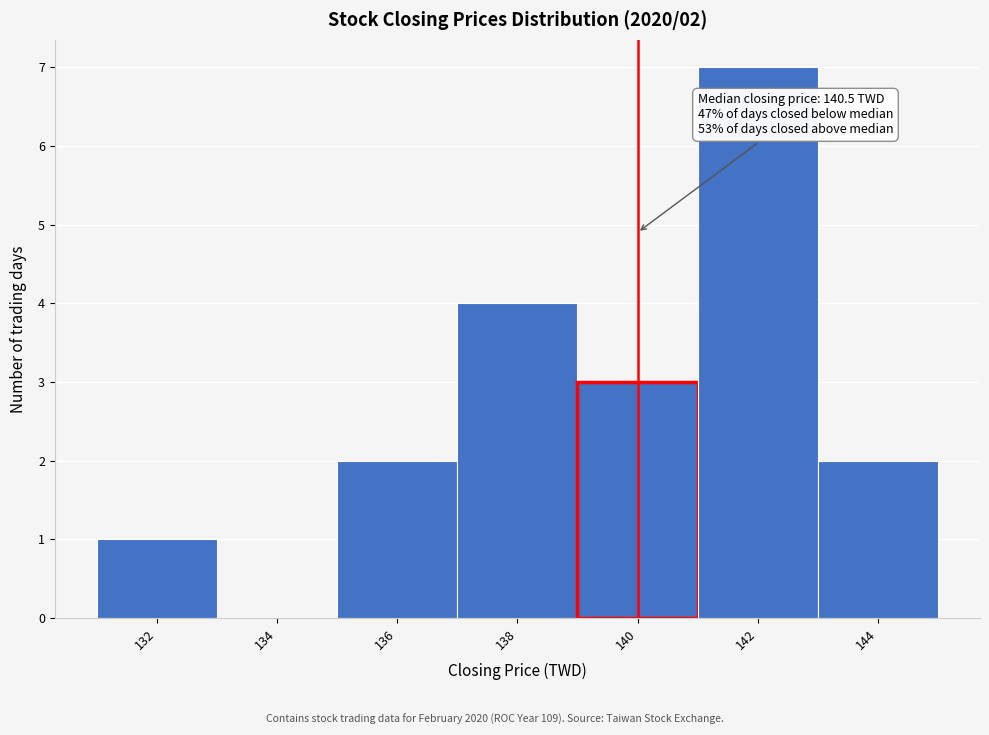

Reading left to right, extract all data points from this chart.

132=1	134=0	136=2	138=4	140=3	142=7	144=2